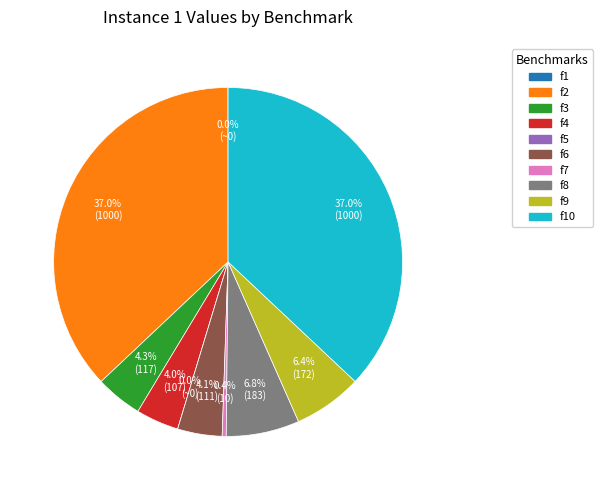

To the nearest percent, what is the combined percentage of f10 and f4?

41%